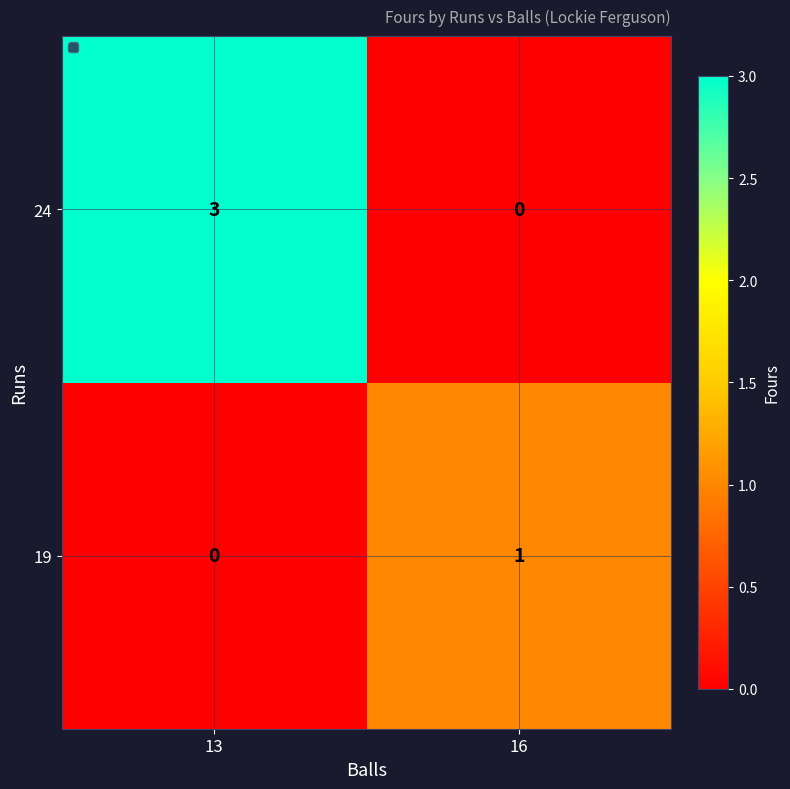

Rank the series by their average value, from lowest to highest.

19, 24